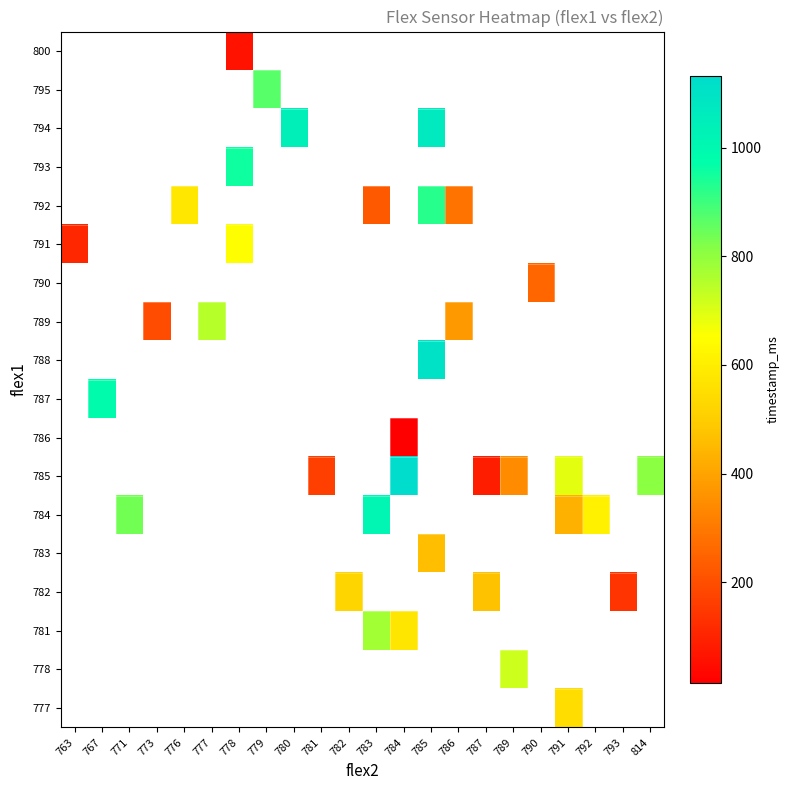

Which category has the lowest value across all series?

784